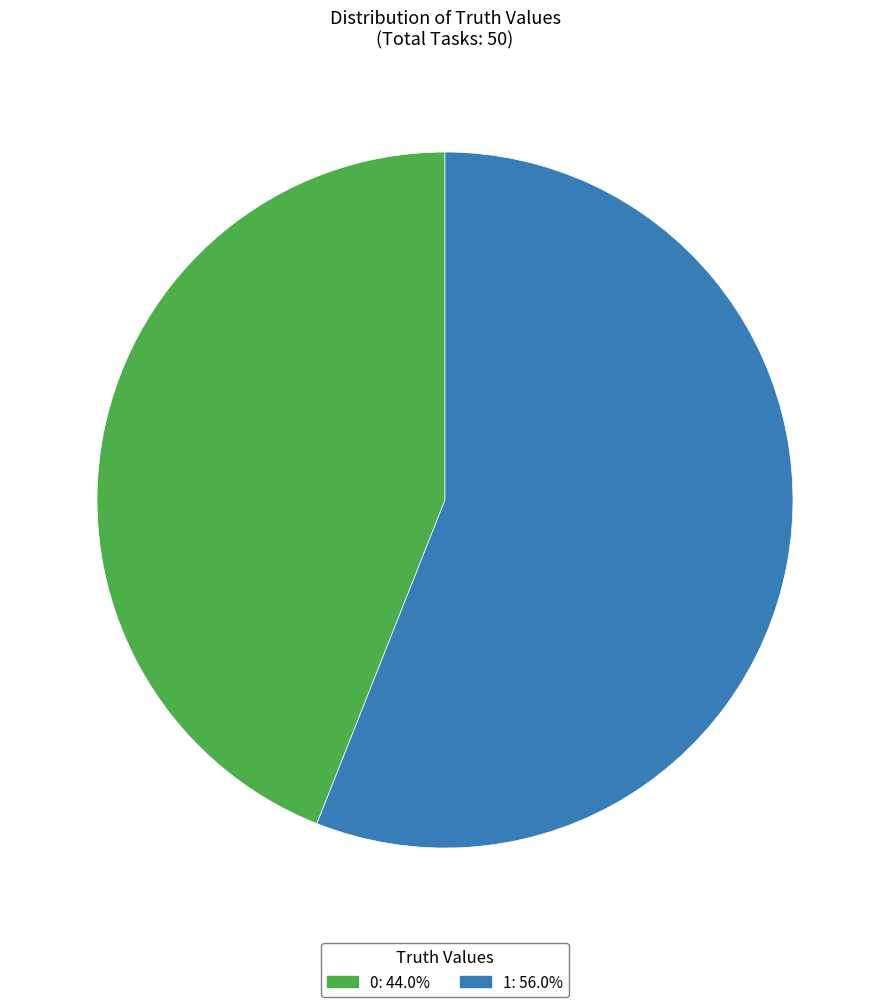

How many segments does this pie chart have?

2